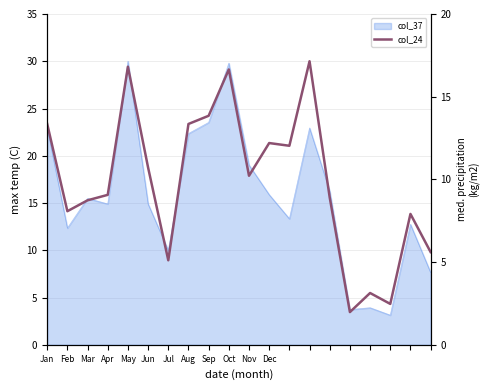

How many points are higher than both their immediate neighbors (excluding endpoints)?

6